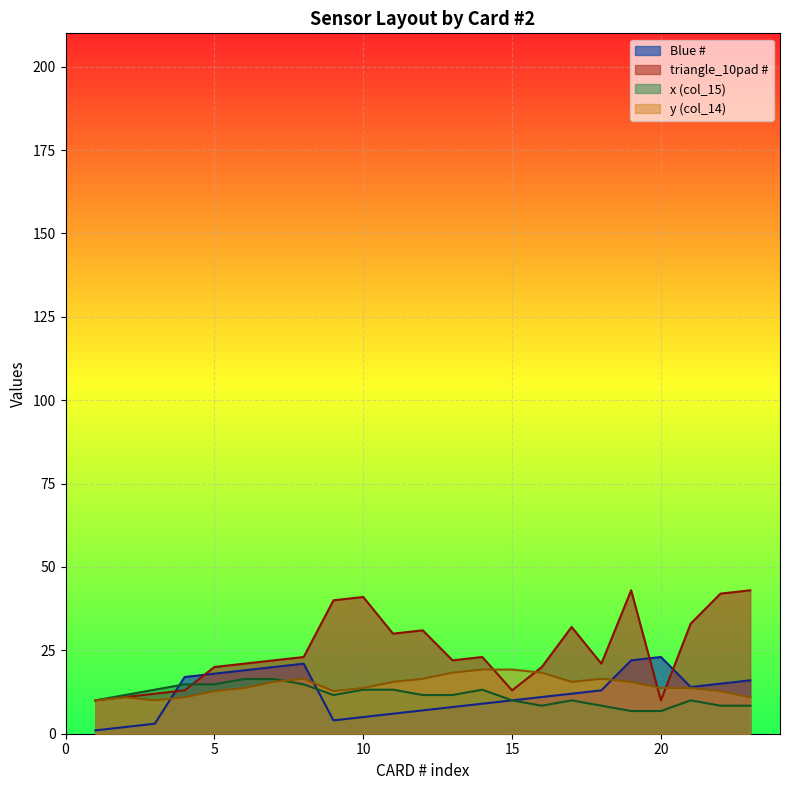

In y (col_14), how many points are lower than both neighbors (excluding endpoints)?

3